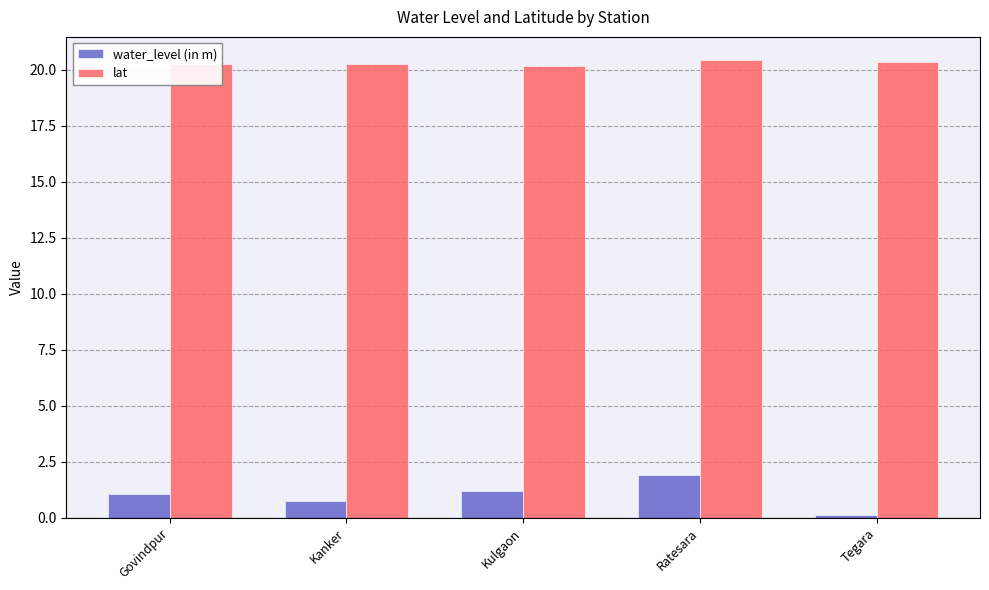

Are the bars horizontal?

No